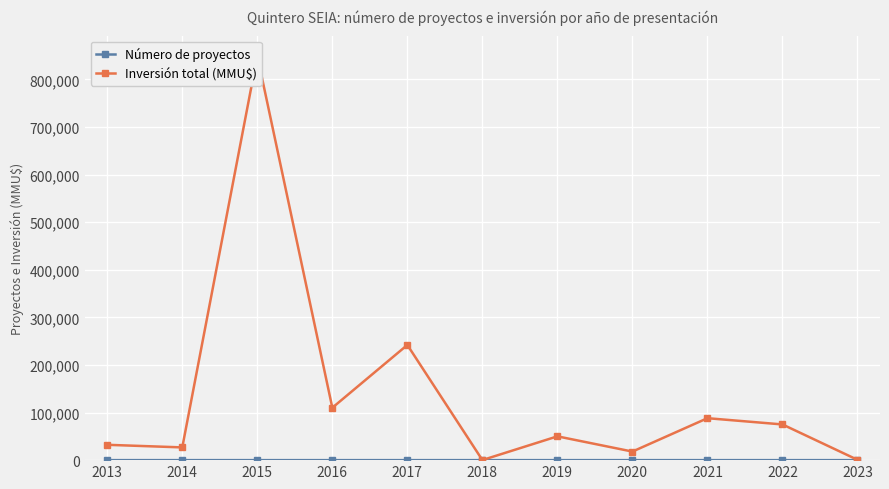

Is it true that Inversión total (MMU$) equals 99 at 2018?

False